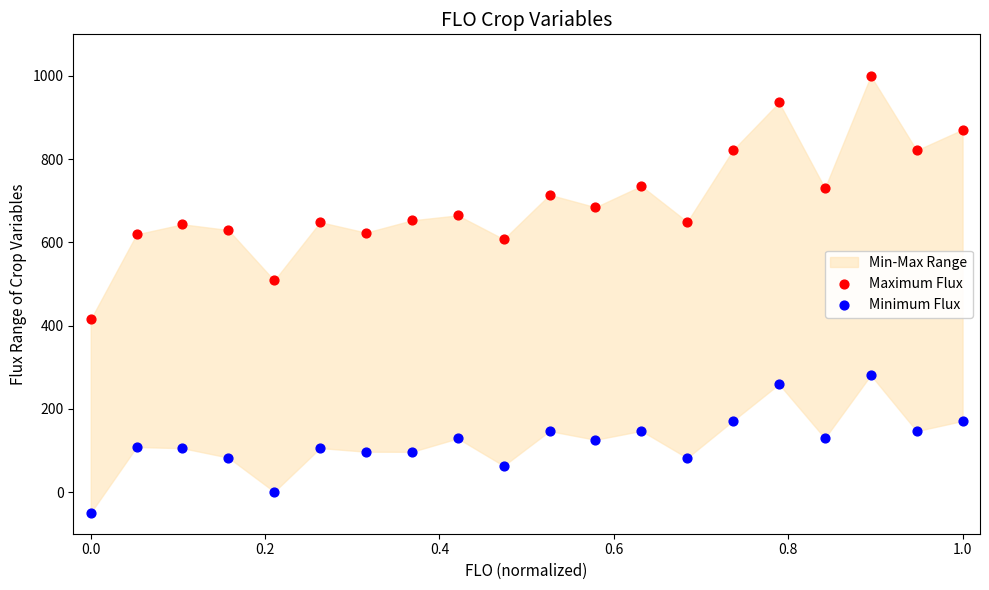

Across all series, what Y value is closest to 475?

508.6